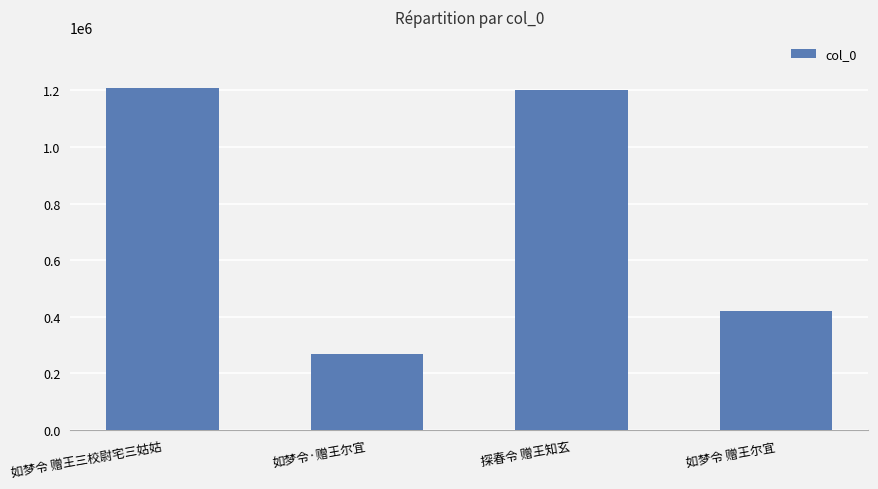

Where does the data first go above 1201604?

如梦令 赠王三校尉宅三姑姑